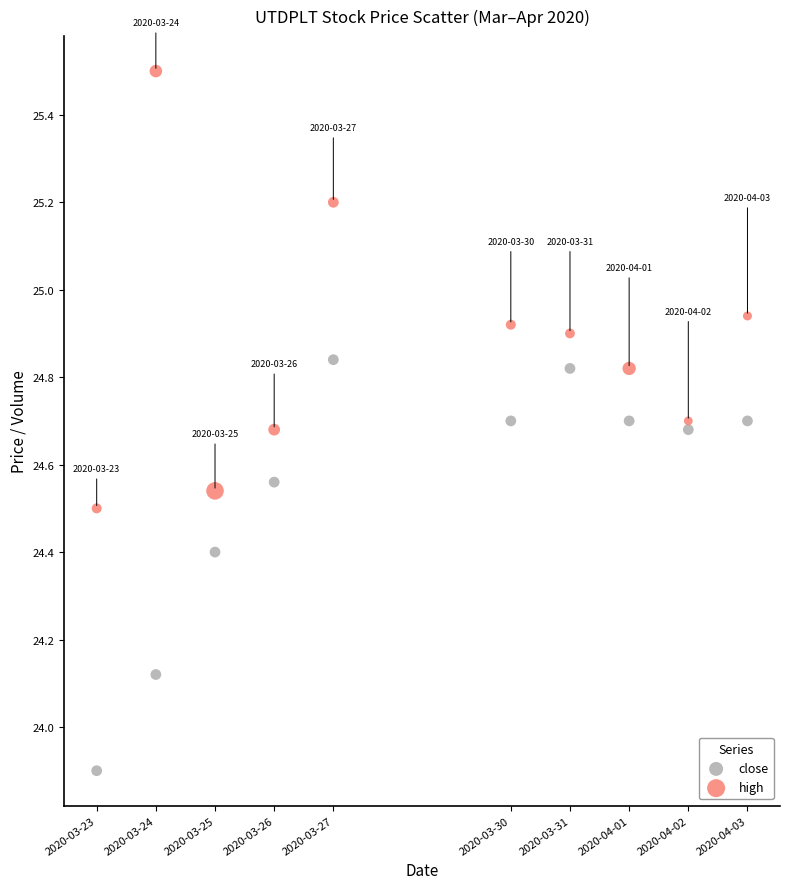

In the close series, what Y value is closest to 24?

23.9